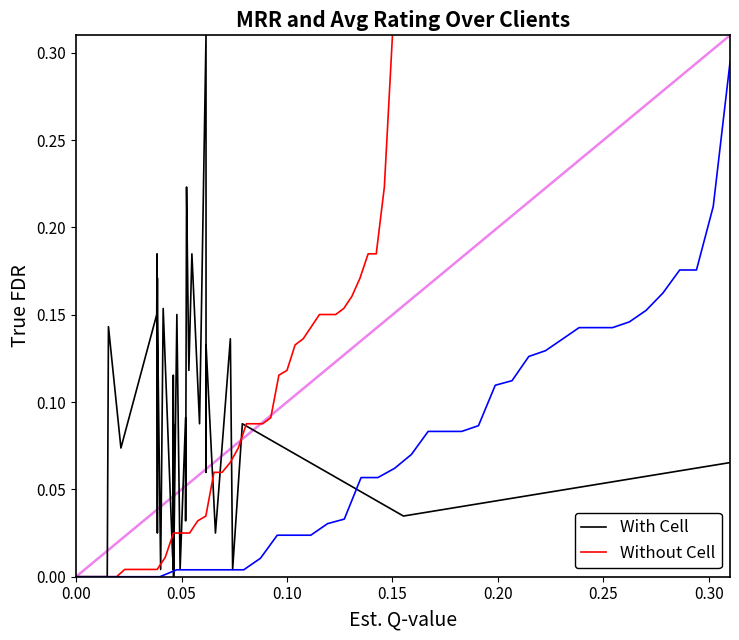

What is the sum of all Without Cell values?

3.3